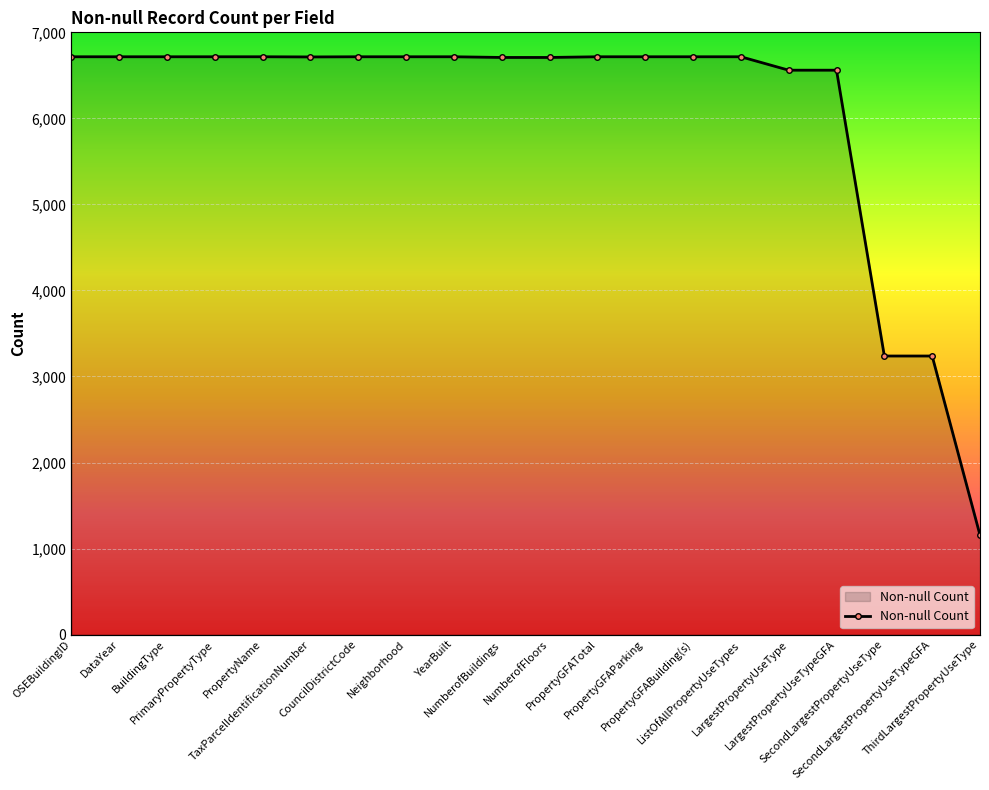

Reading left to right, what are all the values shown in this chart?

OSEBuildingID=6716	DataYear=6716	BuildingType=6716	PrimaryPropertyType=6716	PropertyName=6716	TaxParcelIdentificationNumber=6714	CouncilDistrictCode=6716	Neighborhood=6716	YearBuilt=6716	NumberofBuildings=6708	NumberofFloors=6708	PropertyGFATotal=6716	PropertyGFAParking=6716	PropertyGFABuilding(s)=6716	ListOfAllPropertyUseTypes=6716	LargestPropertyUseType=6560	LargestPropertyUseTypeGFA=6560	SecondLargestPropertyUseType=3238	SecondLargestPropertyUseTypeGFA=3238	ThirdLargestPropertyUseType=1156